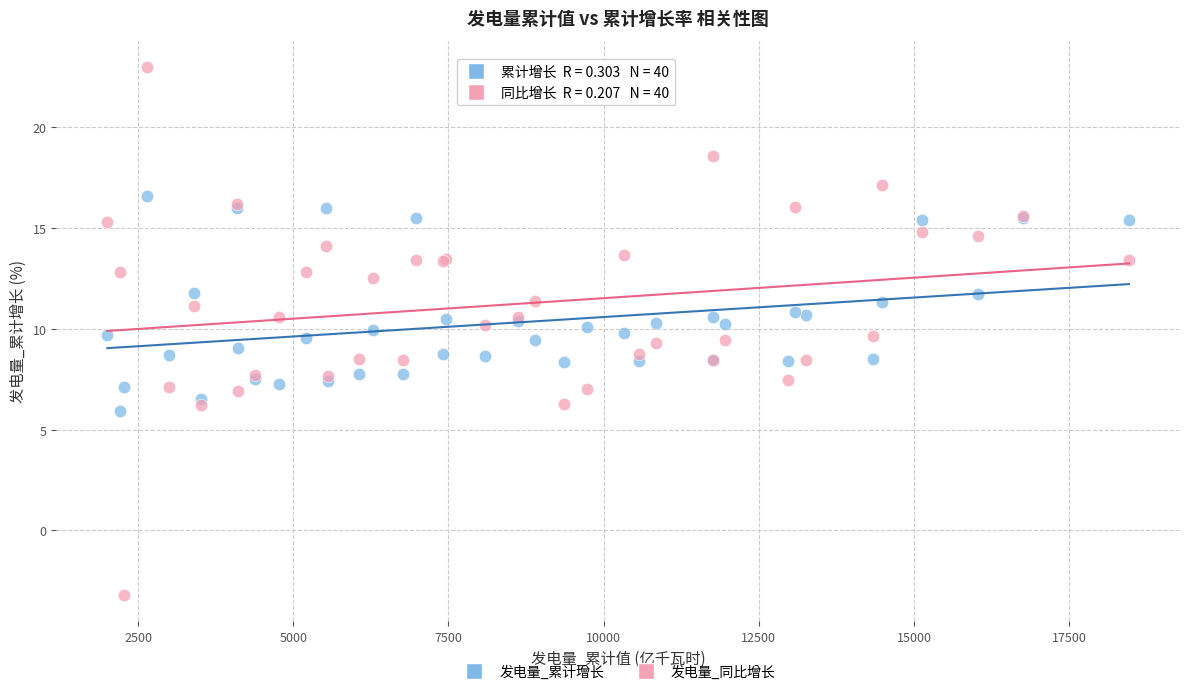

What is the X range (max minus min) for the scatter plot?

16457.2